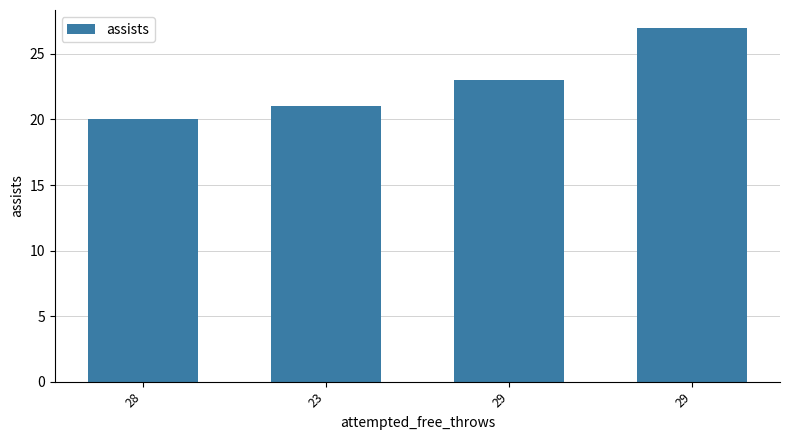

Does the chart contain any negative values?

No